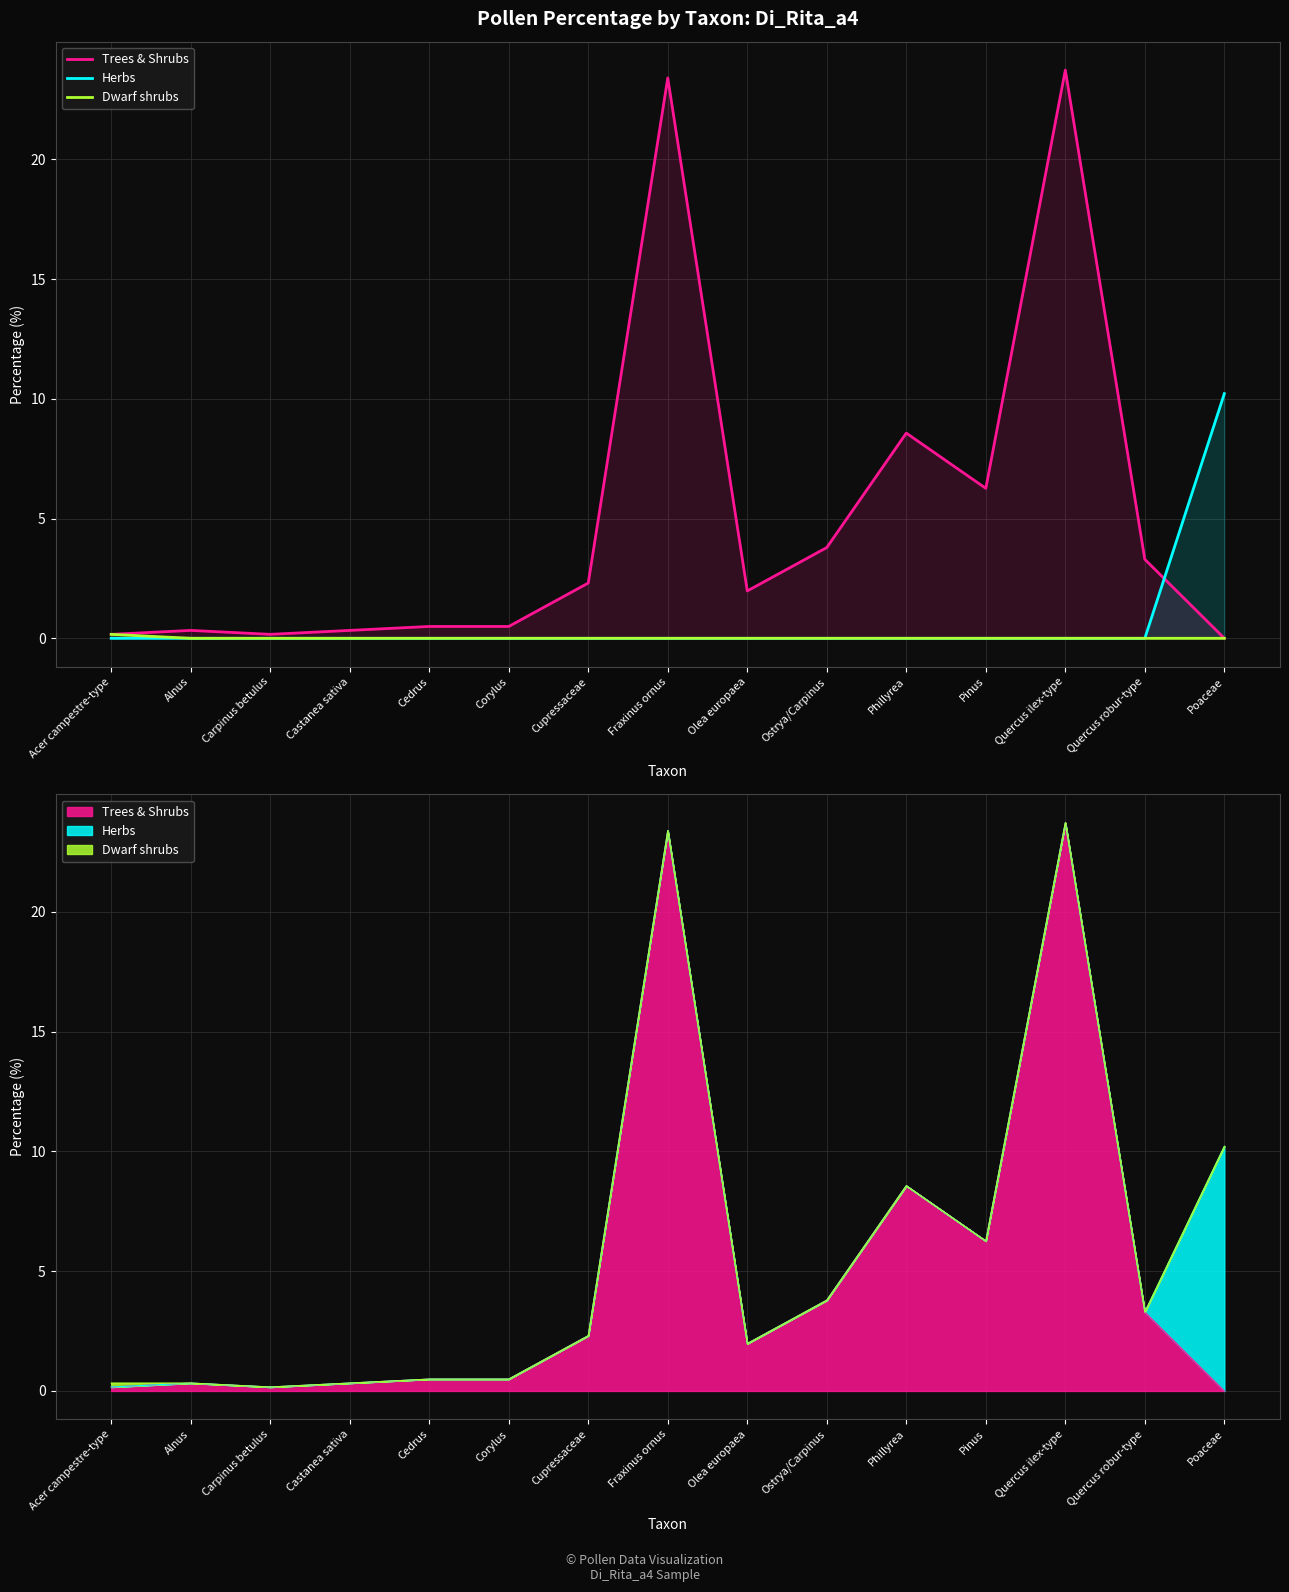

Reading left to right, list all the values displayed in this chart.

Trees & Shrubs: Acer campestre-type=0.2	Alnus=0.3	Carpinus betulus=0.2	Castanea sativa=0.3	Cedrus=0.5	Corylus=0.5	Cupressaceae=2.3	Fraxinus ornus=23.4	Olea europaea=2.0	Ostrya/Carpinus=3.8	Phillyrea=8.6	Pinus=6.3	Quercus ilex-type=23.7	Quercus robur-type=3.3	Poaceae=0.0
Herbs: Acer campestre-type=0.0	Alnus=0.0	Carpinus betulus=0.0	Castanea sativa=0.0	Cedrus=0.0	Corylus=0.0	Cupressaceae=0.0	Fraxinus ornus=0.0	Olea europaea=0.0	Ostrya/Carpinus=0.0	Phillyrea=0.0	Pinus=0.0	Quercus ilex-type=0.0	Quercus robur-type=0.0	Poaceae=10.2
Dwarf shrubs: Acer campestre-type=0.2	Alnus=0.0	Carpinus betulus=0.0	Castanea sativa=0.0	Cedrus=0.0	Corylus=0.0	Cupressaceae=0.0	Fraxinus ornus=0.0	Olea europaea=0.0	Ostrya/Carpinus=0.0	Phillyrea=0.0	Pinus=0.0	Quercus ilex-type=0.0	Quercus robur-type=0.0	Poaceae=0.0